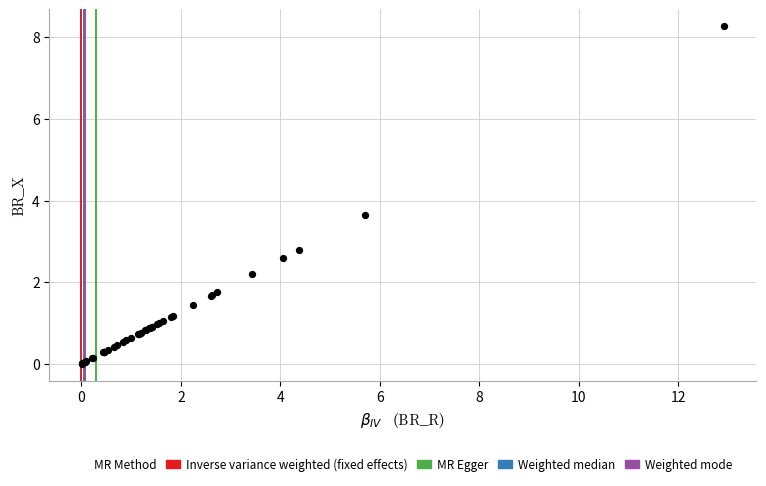

What Y value in the scatter plot is closest to 4?

3.6